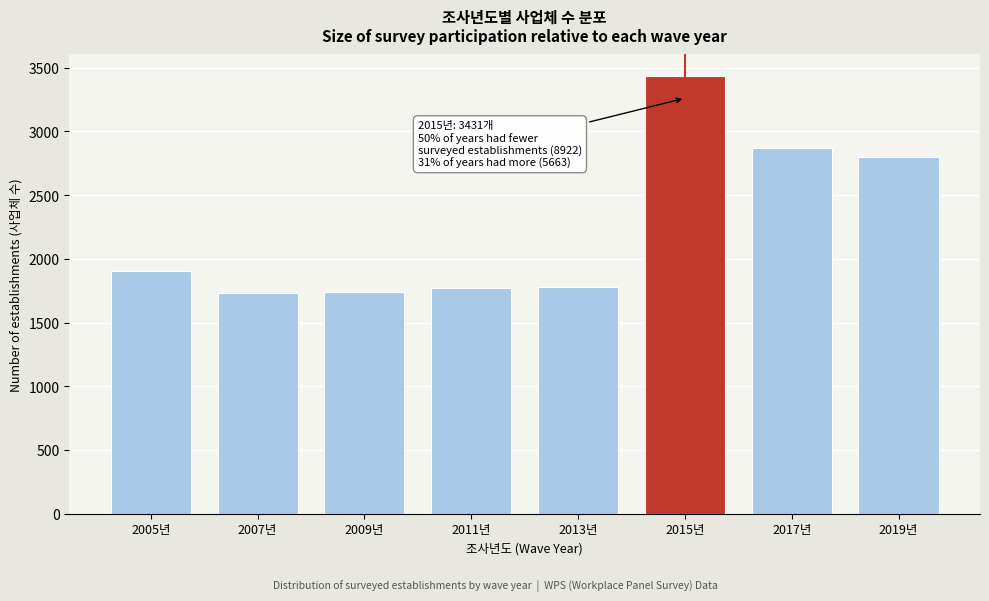

What is the difference between the maximum and second lowest values?

1694